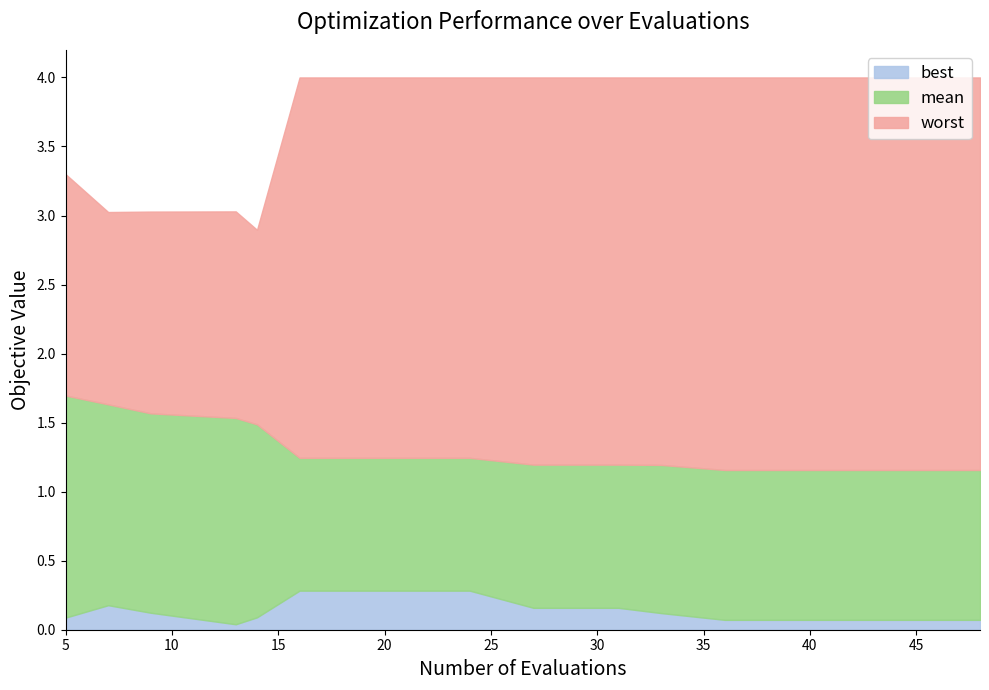

How many lines are shown in the chart?

3